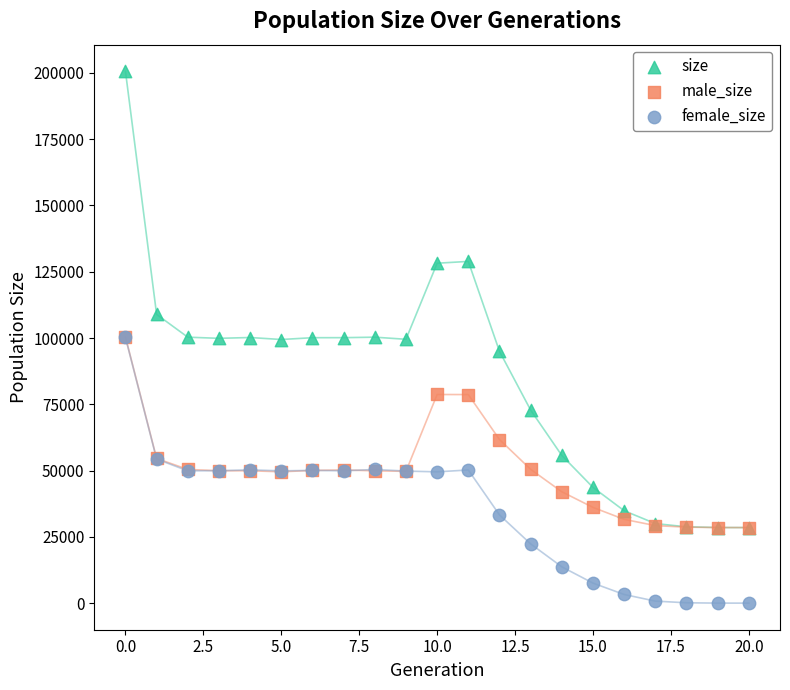

Which series contains the lowest Y value?

female_size